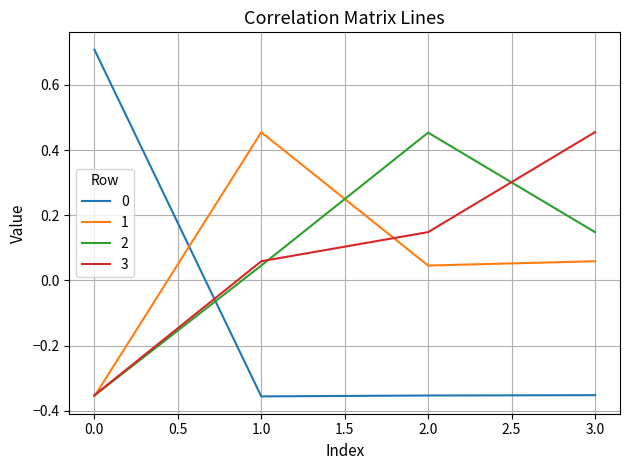

At which label does 2 reach its peak?

2.0